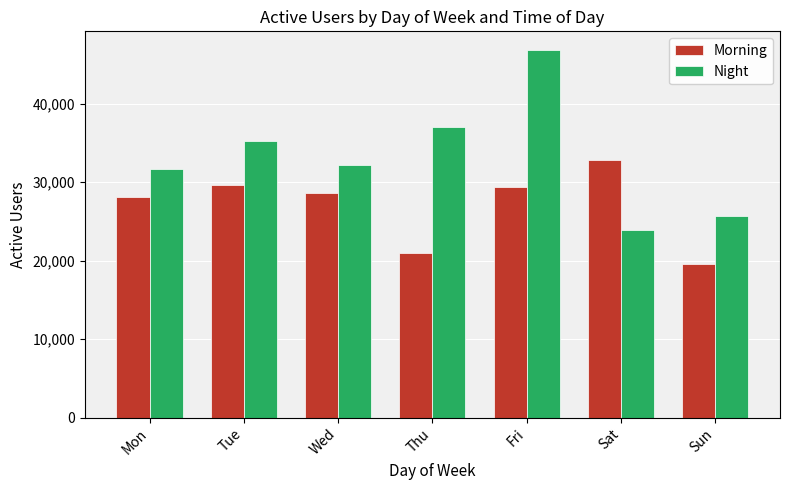

Where is Morning nearest to the value 26188?

Mon